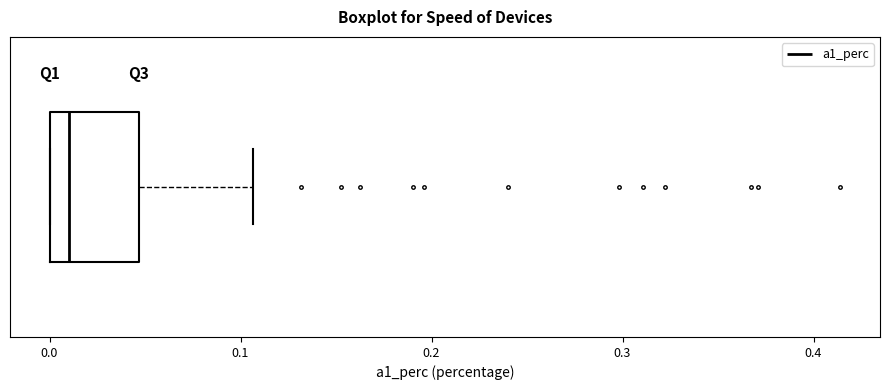

Transcribe this box plot: give where the median line is, the range the box spans, and where the two whiskers end, as read against the x-axis. The values are not printed on the chart, so give them approximately, as read against the axis.

median 0.01, box 0.00 to 0.05, whiskers 0.00 to 0.11